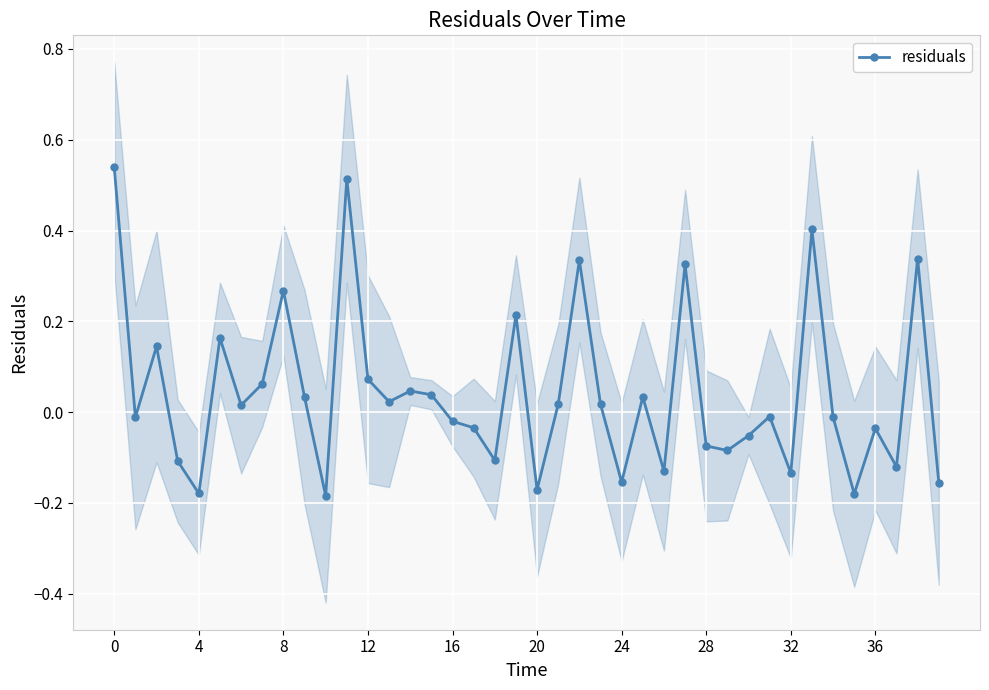

Is it true that residuals equals -0.1 at 36?

False